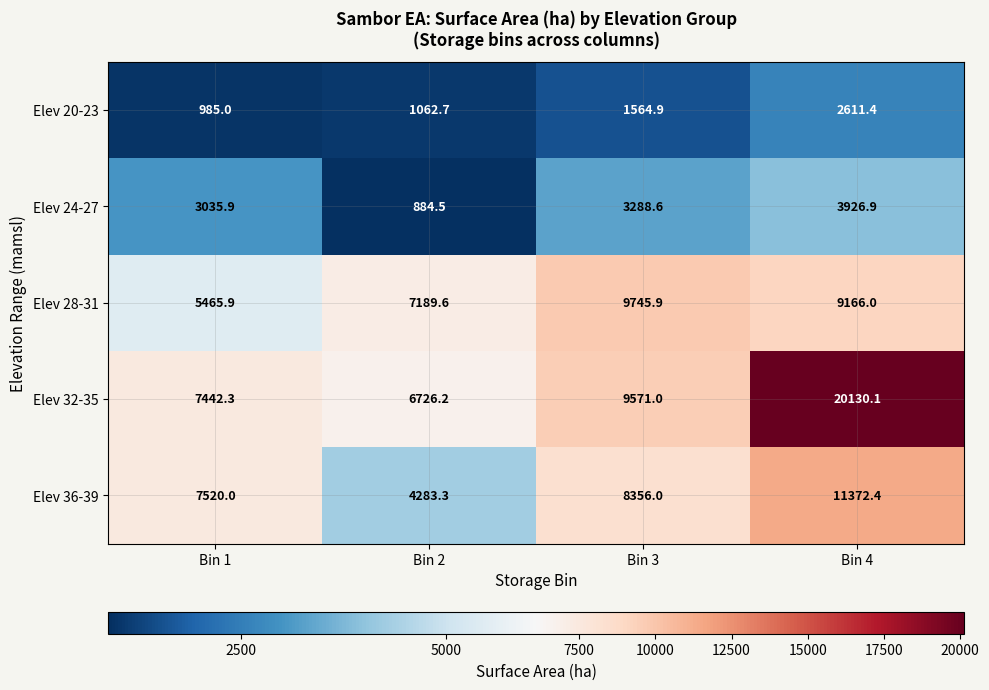

At which category is the sum across all series the highest?

Bin 4